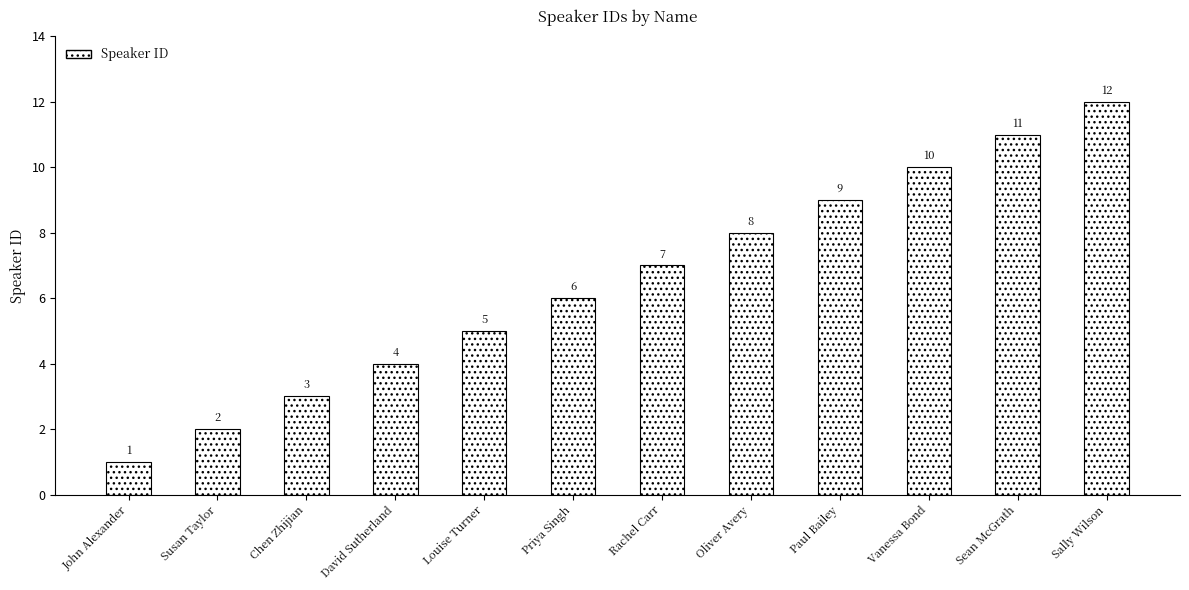

List the labels in order of value, smallest first.

John Alexander, Susan Taylor, Chen Zhijian, David Sutherland, Louise Turner, Priya Singh, Rachel Carr, Oliver Avery, Paul Bailey, Vanessa Bond, Sean McGrath, Sally Wilson